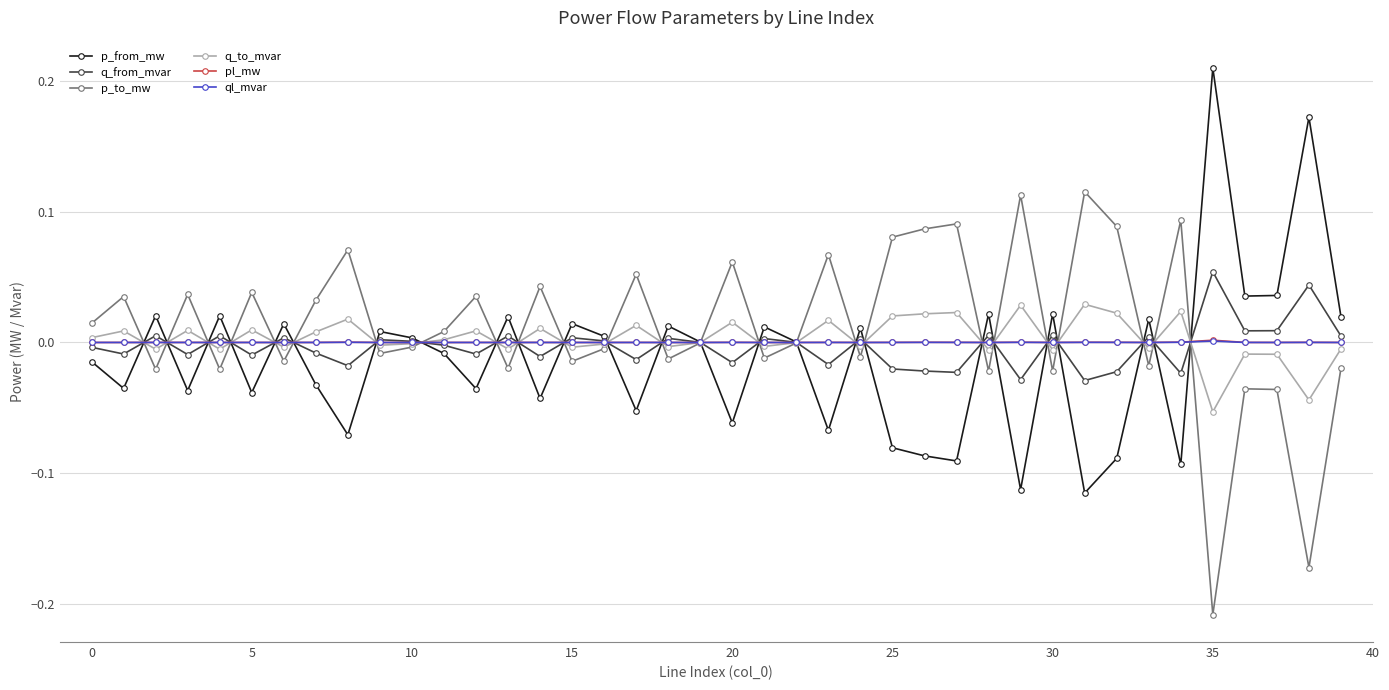

How many categories are shown in the chart?

40